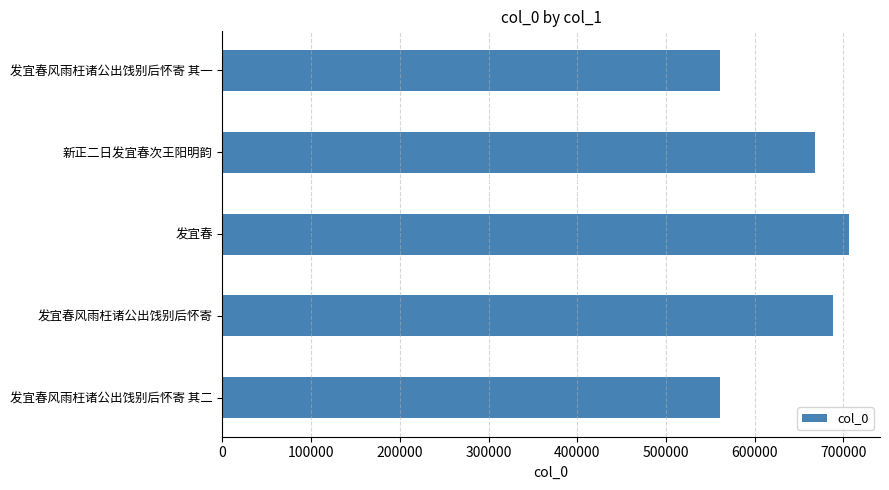

What is the ratio of the value at 发宜春风雨枉诸公出饯别后怀寄 to the value at 新正二日发宜春次王阳明韵?

1.0